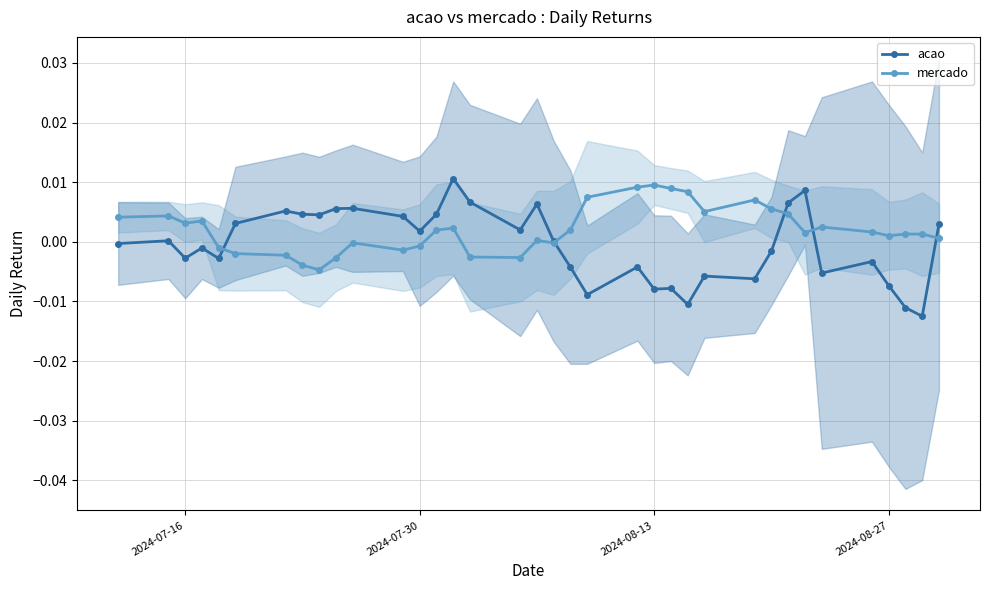

True or false: acao has more than 2 points higher than both neighbors.

True